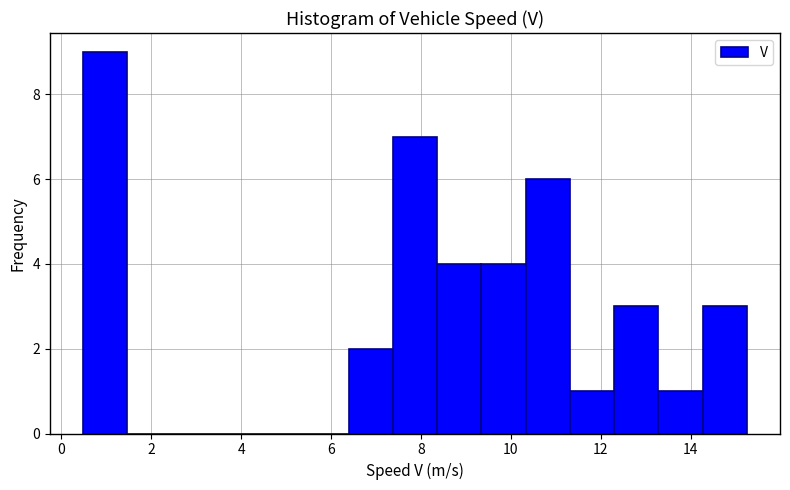

Reading left to right, transcribe this chart: for each bar, give the range it covers on the x-axis and its height. Neither the bar edges nor the heights are printed on the chart, so give them approximately, as read against the axes.

0.4 to 1.4: 9
1.4 to 2.4: 0
2.4 to 3.4: 0
3.4 to 4.4: 0
4.4 to 5.4: 0
5.4 to 6.4: 0
6.4 to 7.4: 2
7.4 to 8.4: 7
8.4 to 9.4: 4
9.4 to 10.4: 4
10.4 to 11.4: 6
11.4 to 12.2: 1
12.2 to 13.2: 3
13.2 to 14.2: 1
14.2 to 15.2: 3